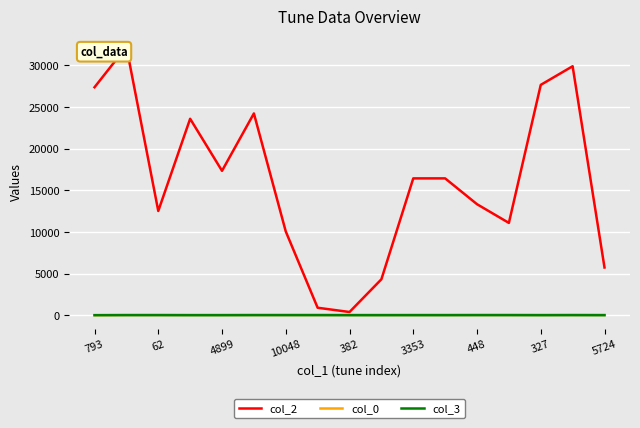

What is the difference between the maximum and minimum values in the col_0 series?

25